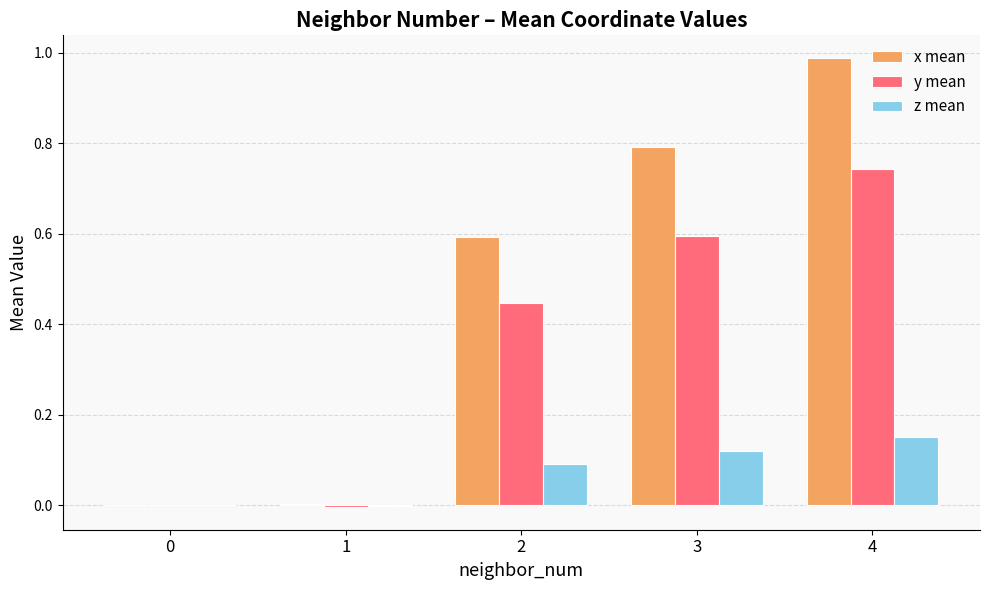

At which category is the sum across all series the highest?

4